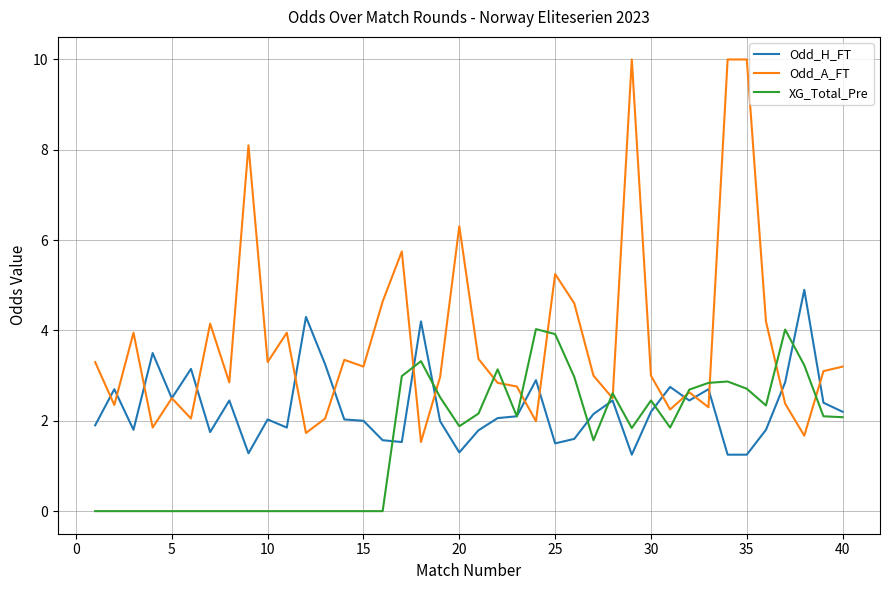

Which series has the largest total across all categories?

Odd_A_FT